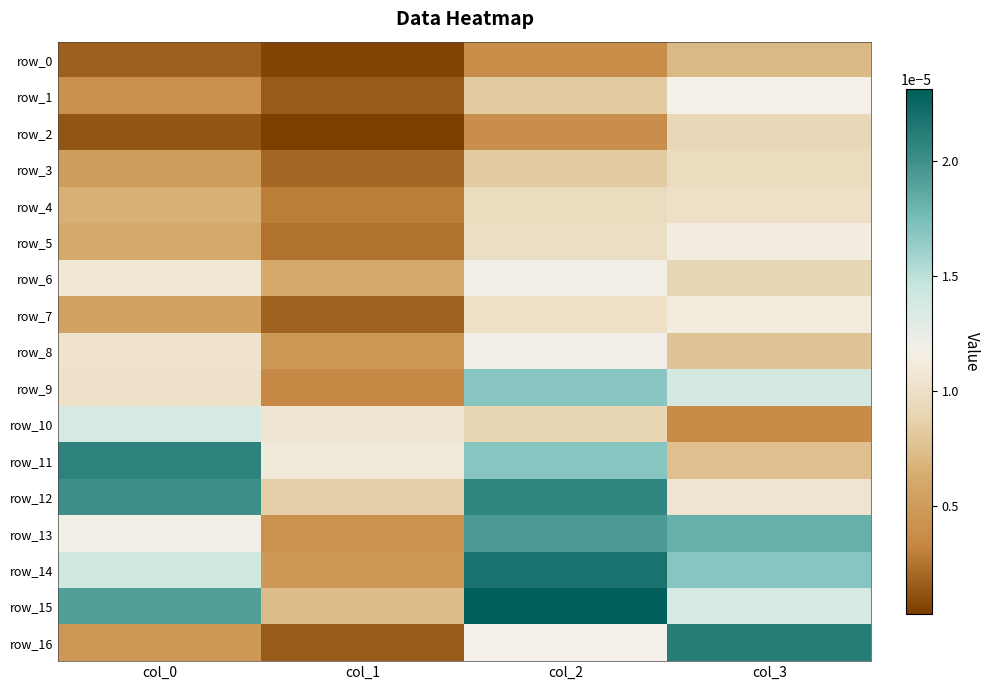

Rank the series at col_0 from highest to lowest value.

row_11, row_12, row_15, row_14, row_10, row_13, row_6, row_8, row_9, row_4, row_5, row_7, row_3, row_16, row_1, row_0, row_2